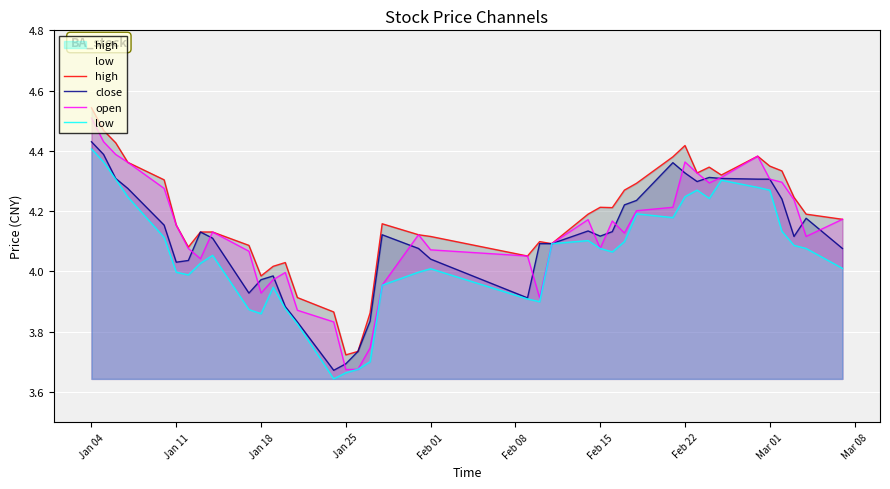

Rank the series by their maximum value, from lowest to highest.

low, close, open, high